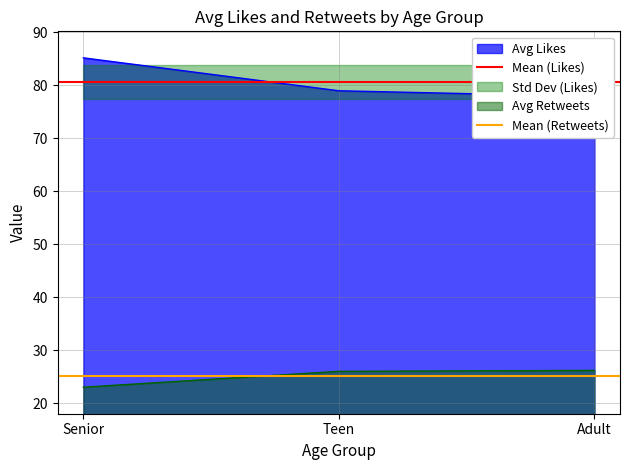

Is the value of Mean (Retweets) at Senior greater than the value of Mean (Likes) at Teen?

No